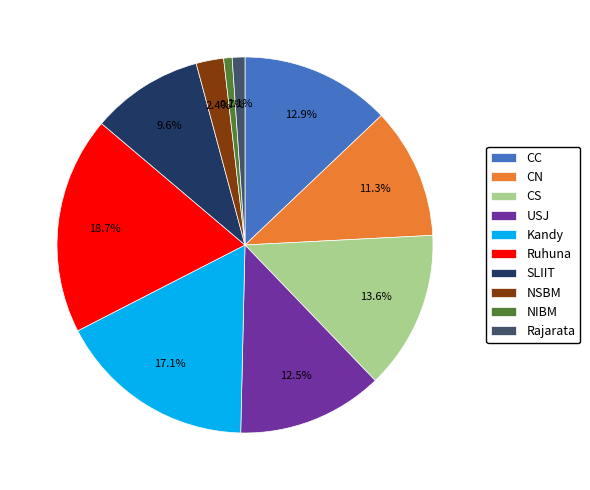

True or false: NIBM accounts for 11% of the total.

False